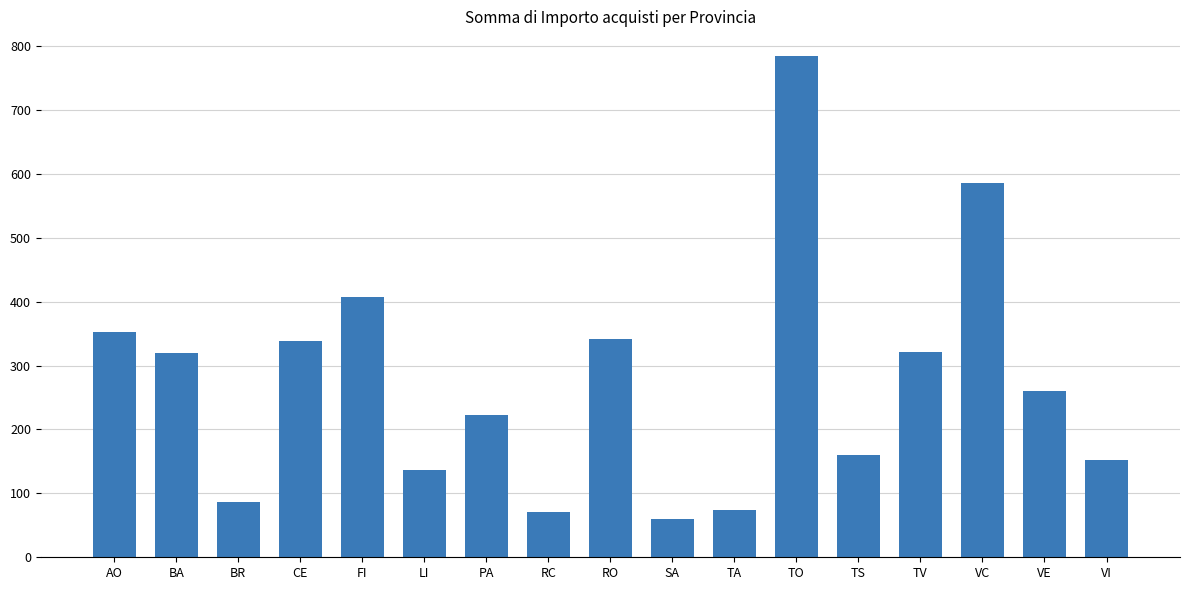

What is the average value?

275